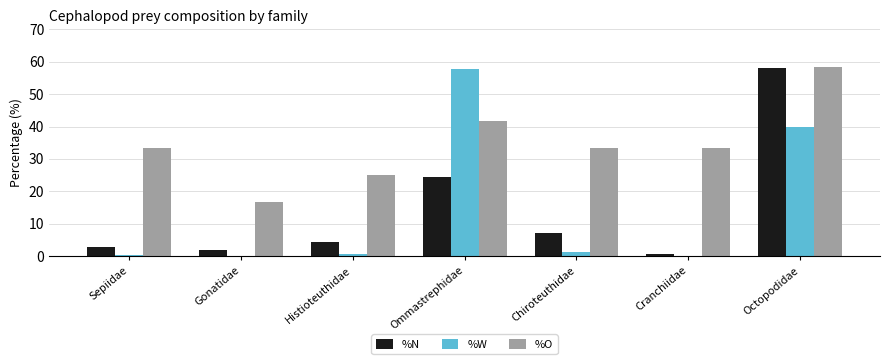

Does the chart contain stacked bars?

No